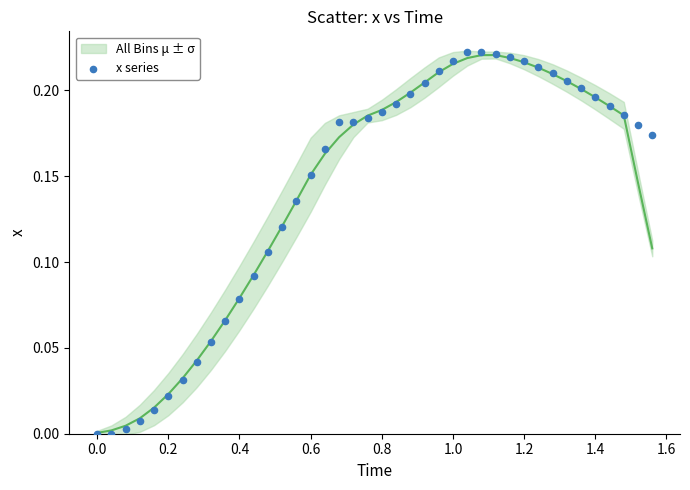

What is the range of X values (max minus min)?

1.6